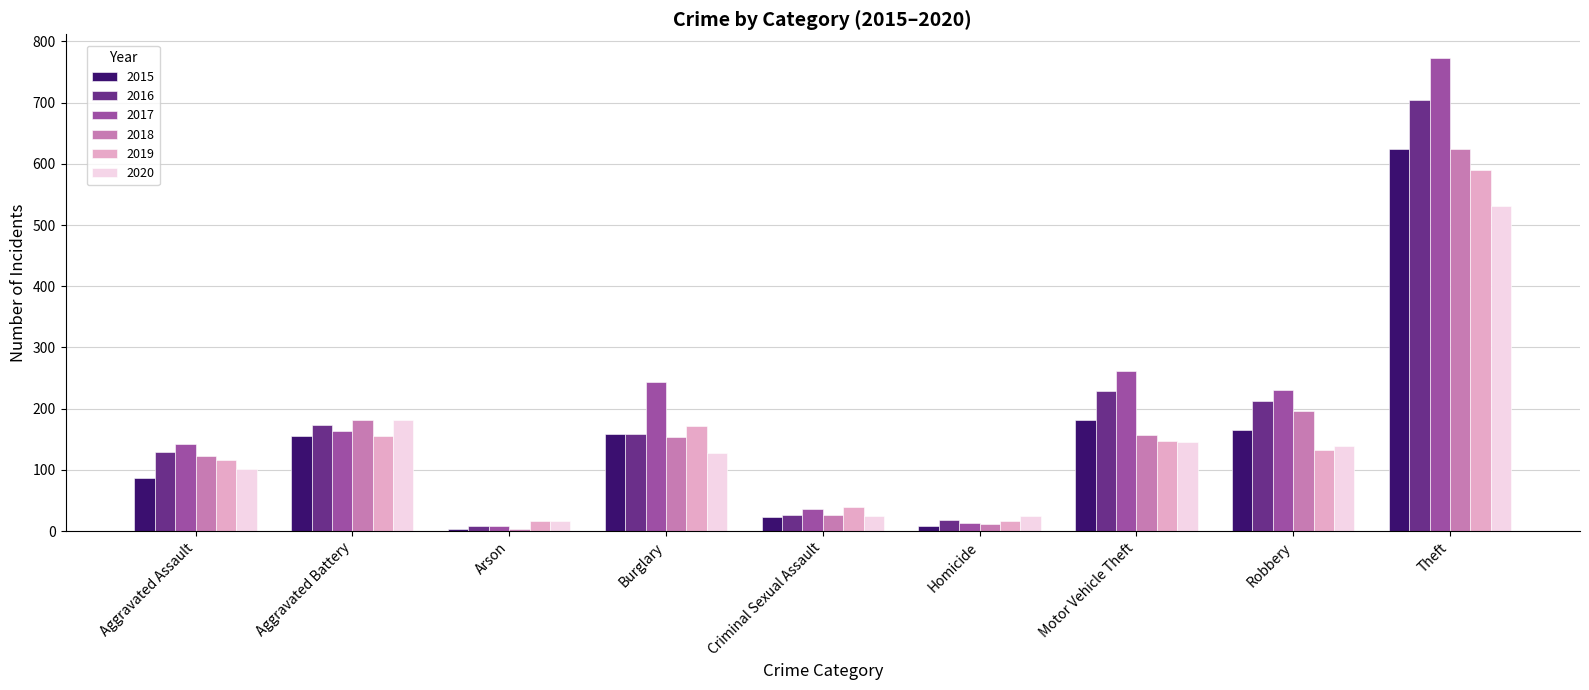

What is the sum of the 2015 values at Criminal Sexual Assault and Aggravated Battery?

178